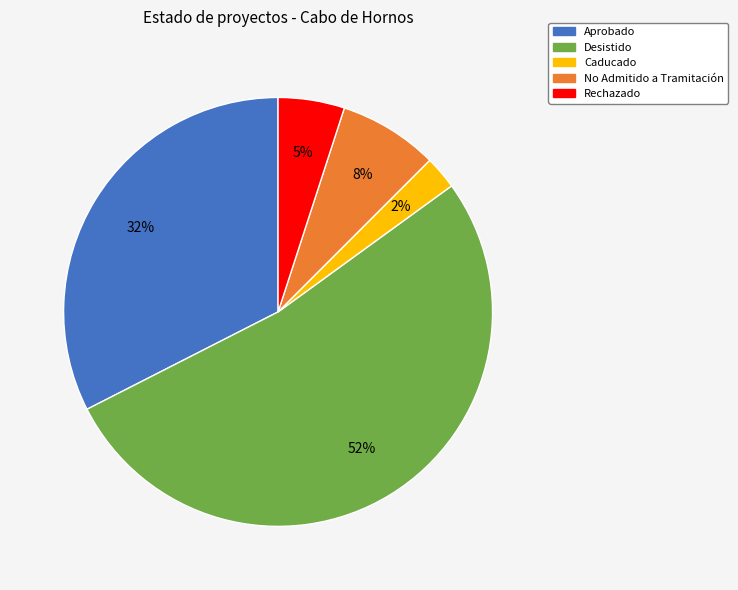

Is there any slice that represents more than half of the pie?

Yes